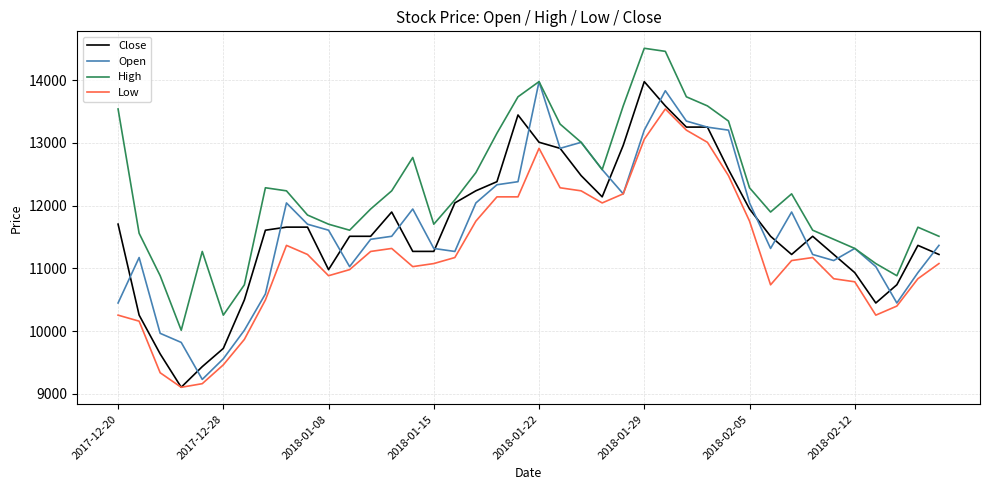

Reading right to left, what are all the values shown in this chart?

Close: 11221	11366	10738	10447	10931	11221	11511	11221	11511	11947	12576	13253	13253	13591	13978	12962	12140	12479	12914	13011	13446	12382	12237	12043	11270	11270	11898	11511	11511	10979	11657	11657	11608	10496	9722	9432	9103	9635	10254	11705
Open: 11366	10931	10447	11027	11317	11124	11221	11898	11317	12043	13204	13252	13349	13833	13204	12188	12575	13010	12914	13978	12382	12333	12043	11269	11317	11946	11511	11463	11027	11608	11704	12043	10592	10012	9557	9228	9818	9963	11172	10447
High: 11511	11656	10882	11076	11317	11463	11608	12188	11898	12285	13349	13591	13736	14461	14510	13591	12575	13010	13301	13978	13736	13155	12527	12091	11704	12768	12236	11946	11608	11704	11850	12236	12285	10737	10253	11269	10012	10882	11559	13542
Low: 11076	10834	10398	10253	10785	10834	11172	11124	10737	11753	12478	13010	13204	13542	13059	12188	12043	12236	12285	12914	12140	12140	11753	11172	11076	11027	11317	11269	10979	10882	11221	11366	10495	9866	9460	9160	9102	9334	10157	10253